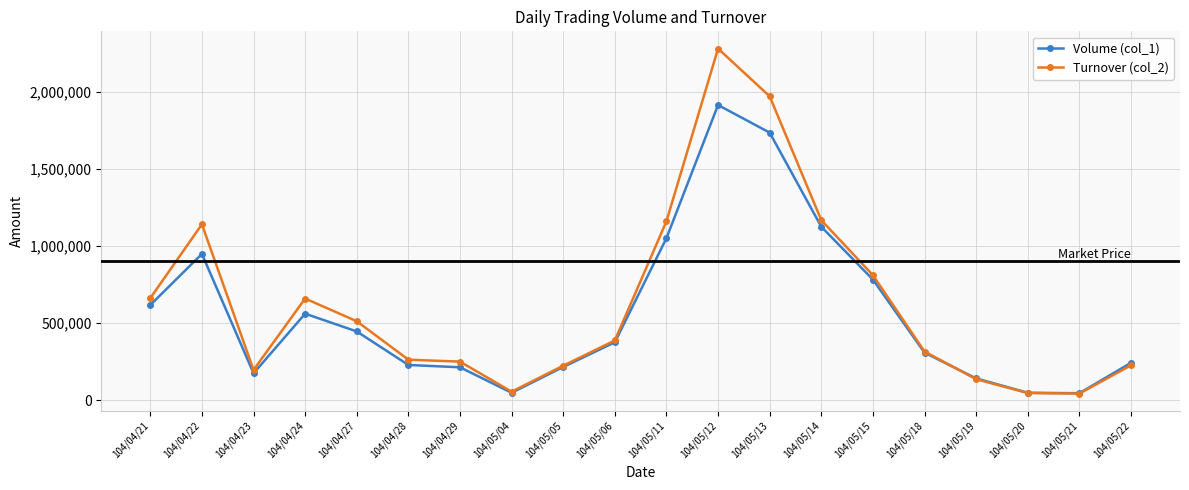

How many values in the Turnover (col_2) series are below 388510?

10